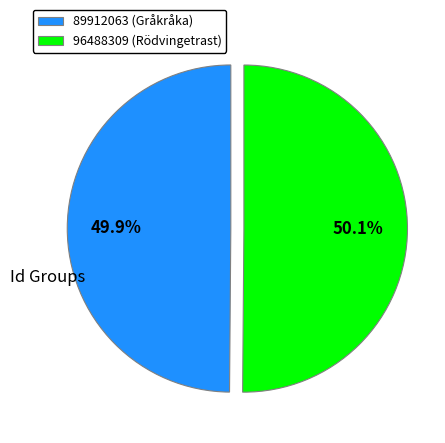

Is there any slice that represents more than half of the pie?

Yes